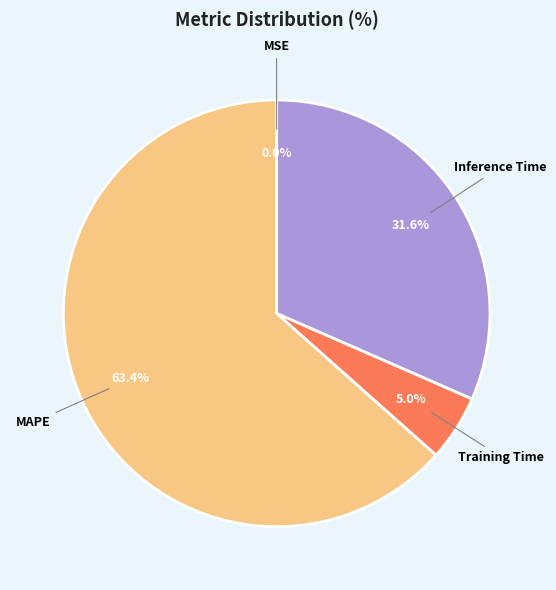

True or false: Inference Time accounts for 40% of the total.

False